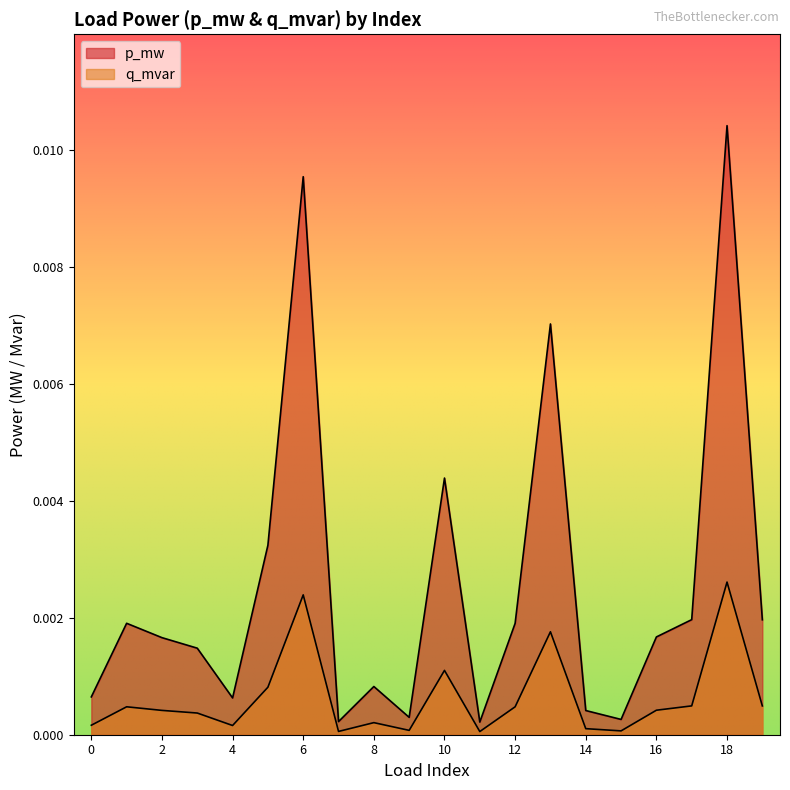

At how many categories does at least one series exceed 0?

20